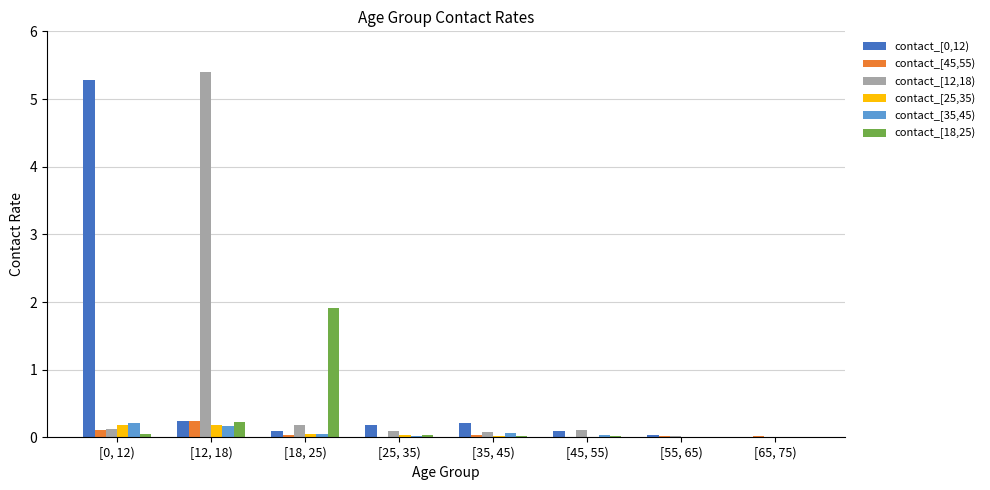

How many data points does each series have?

8